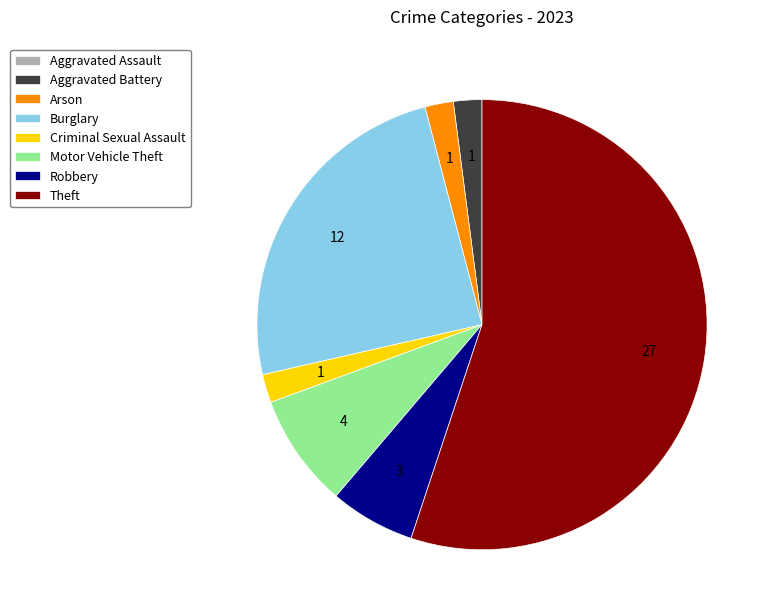

Which slice is the largest?

Theft